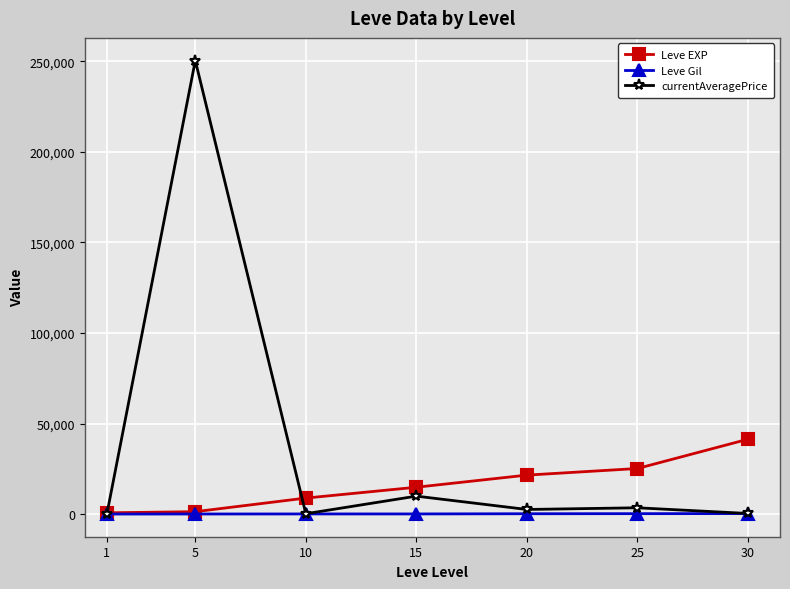

Rank the series by their maximum value, from highest to lowest.

currentAveragePrice, Leve EXP, Leve Gil